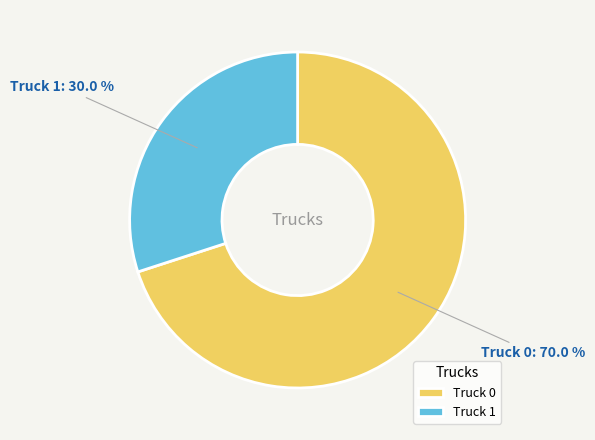

How many slices are in this pie chart?

2